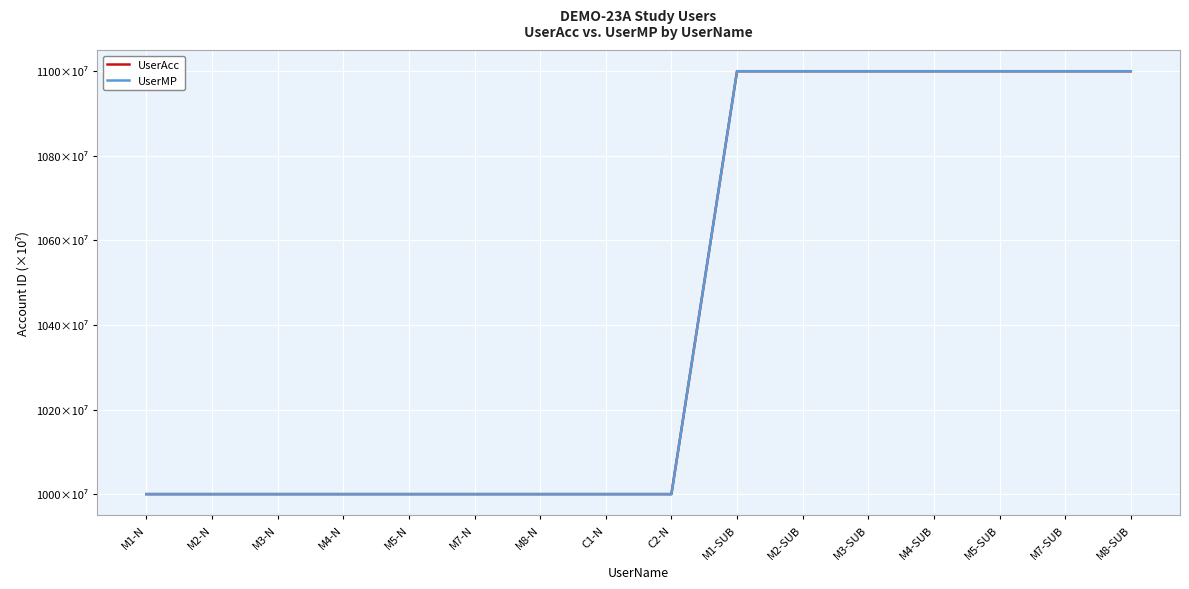

Which series has the widest spread of values?

UserAcc